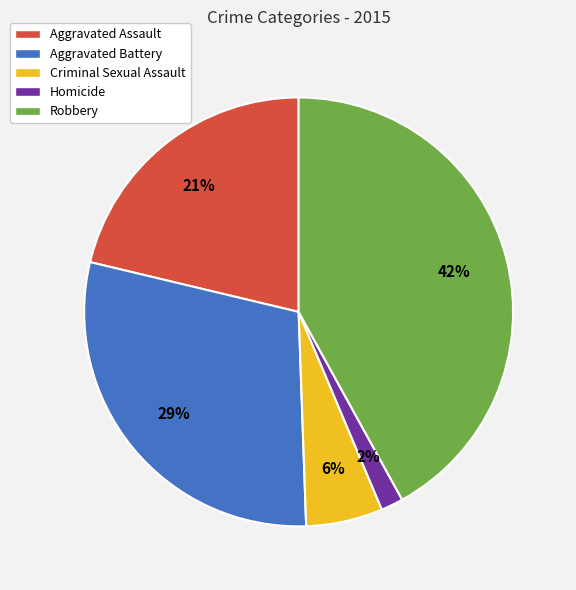

To the nearest percent, what is the average slice percentage?

20%